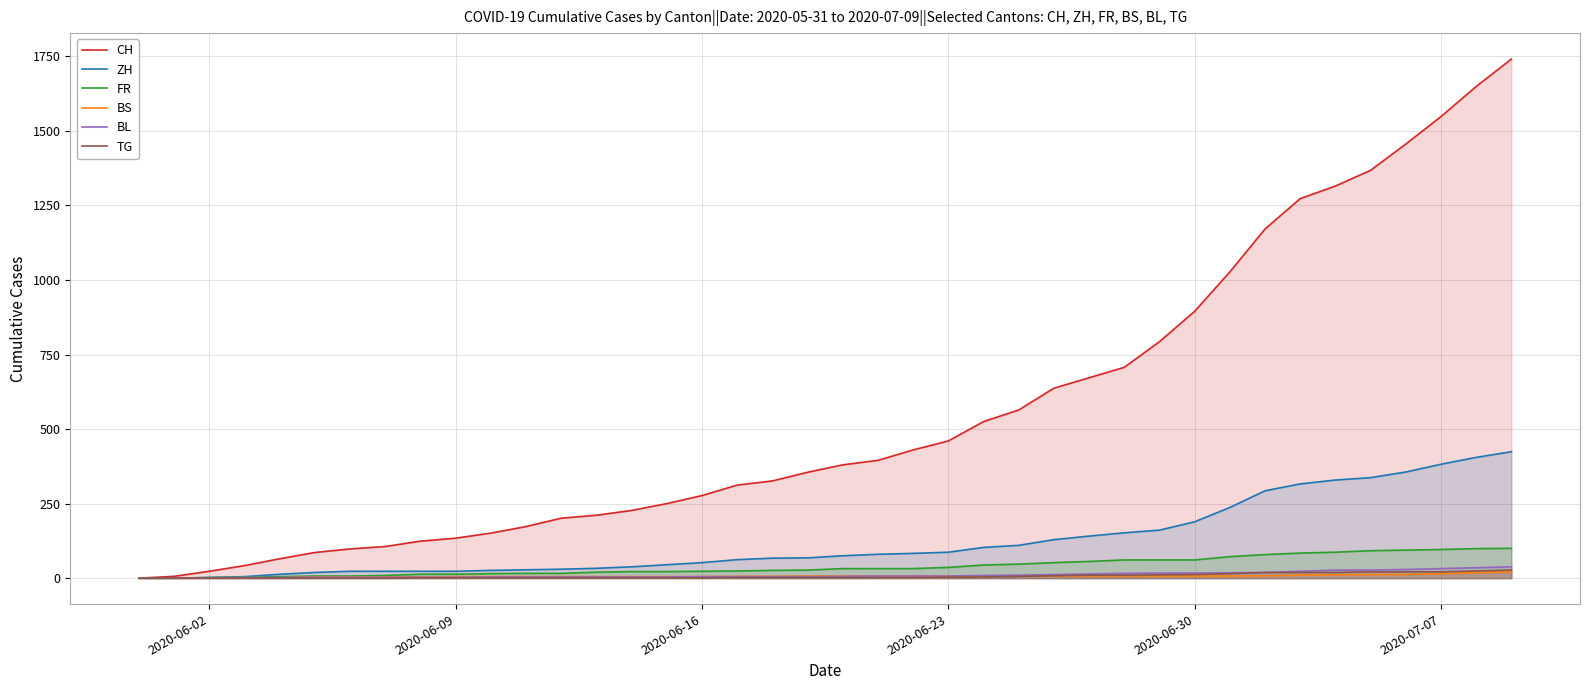

Which series has the largest total across all categories?

CH